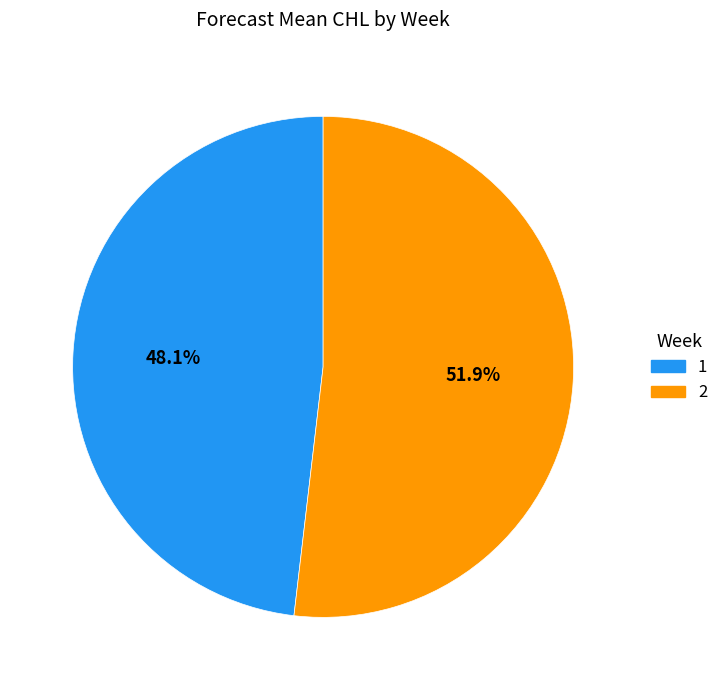

Count the number of slices in the pie.

2